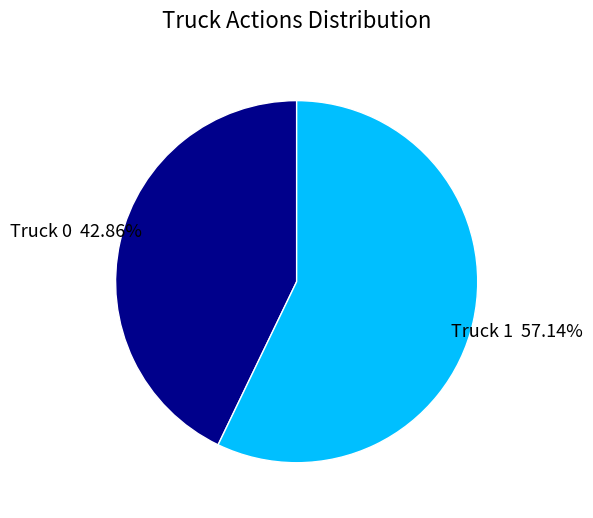

Is it true that Truck 1 is 57% of the pie?

True